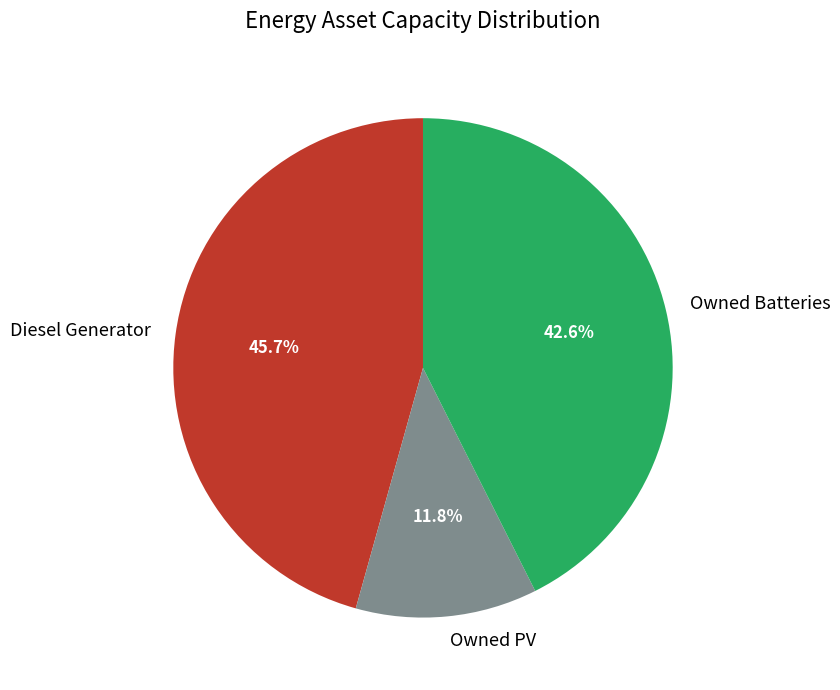

Is it true that Owned PV is 12% of the pie?

True